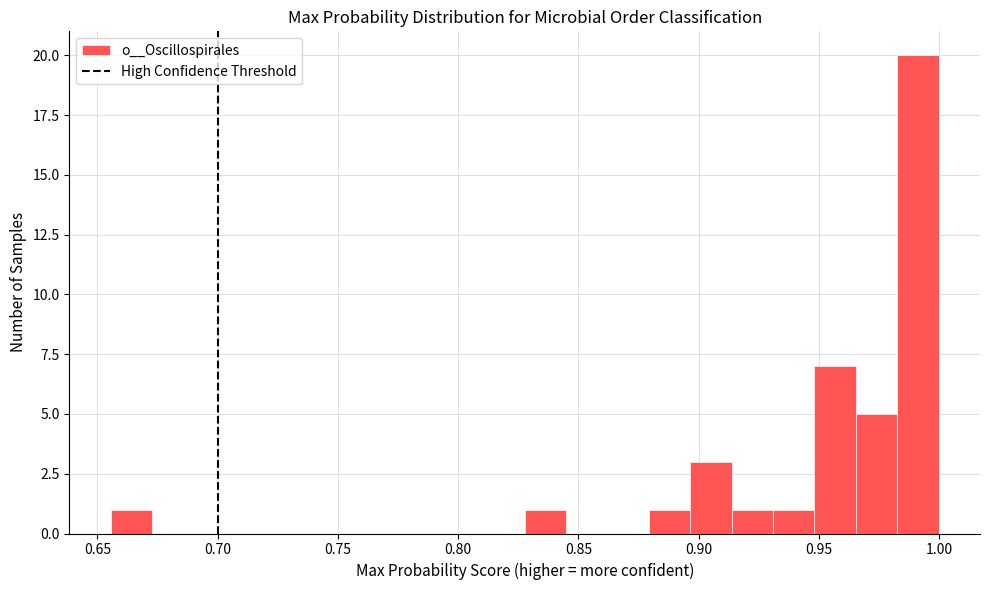

Around what value on the x-axis is the tallest bar? Give the approximate position of its centre, as read against the axis.

0.990